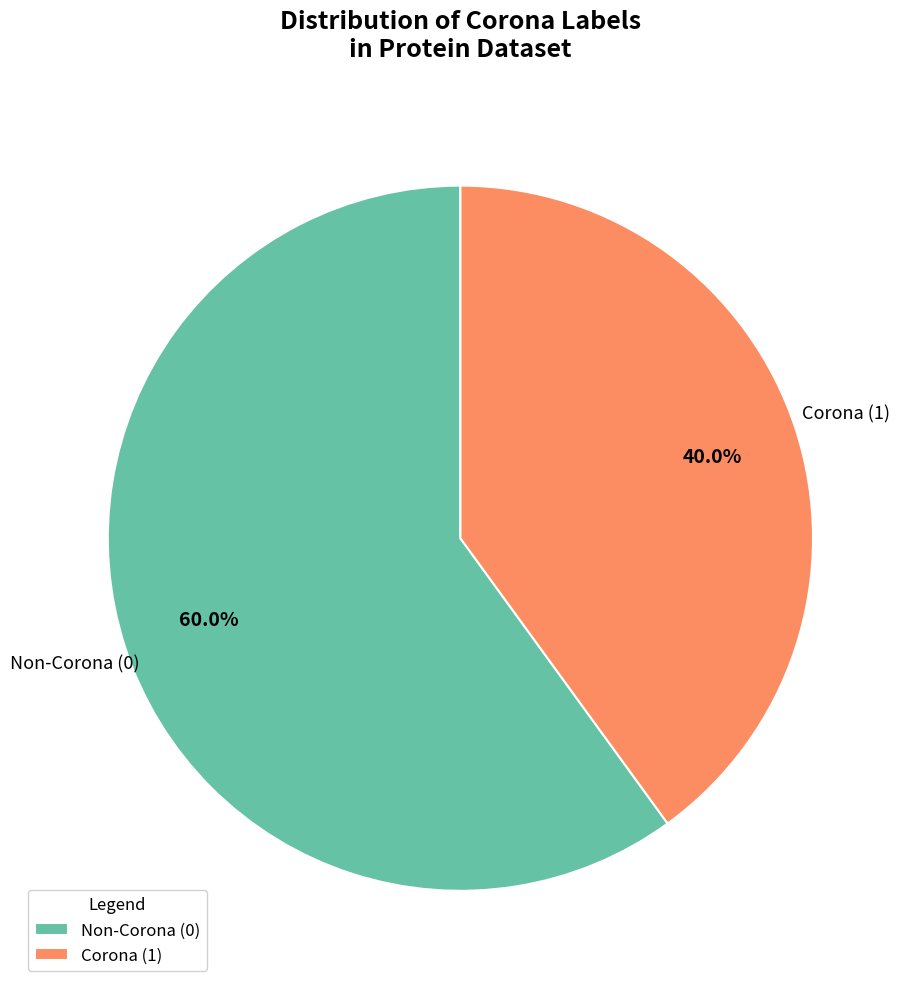

Which category accounts for the majority?

Non-Corona (0)